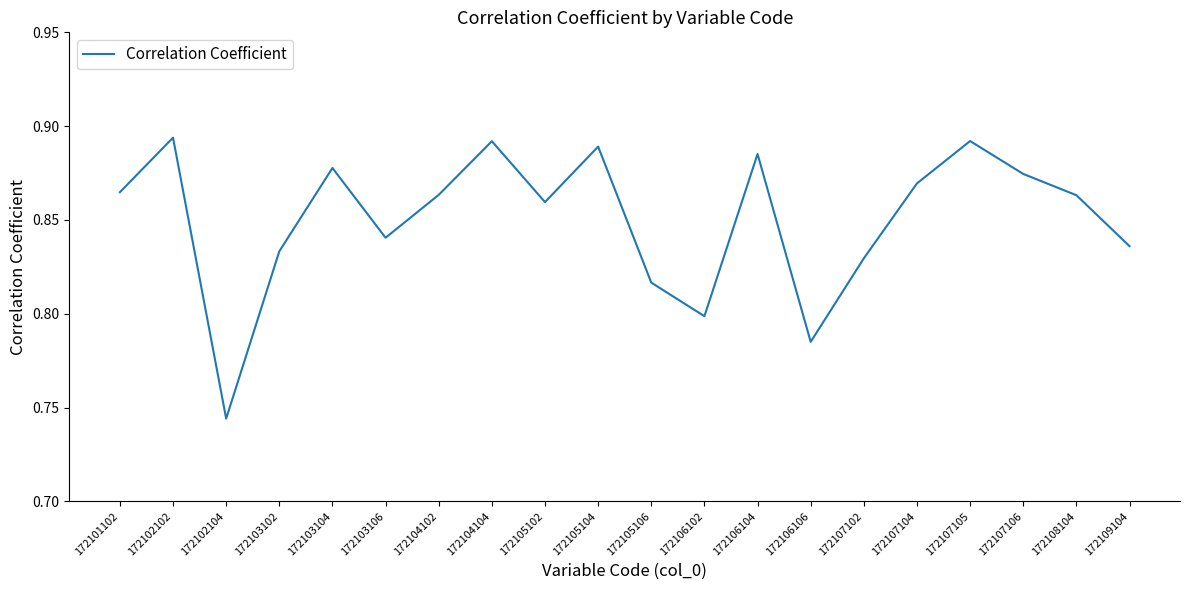

Which has a higher value, 172102104 or 172108104?

172108104